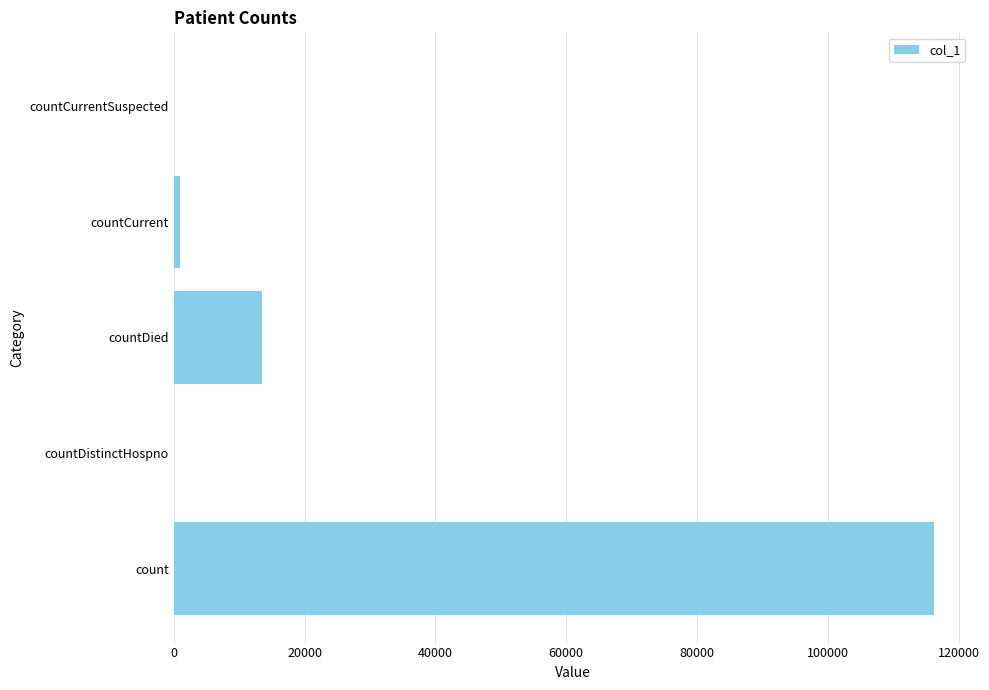

What is the sum of all values?

130532